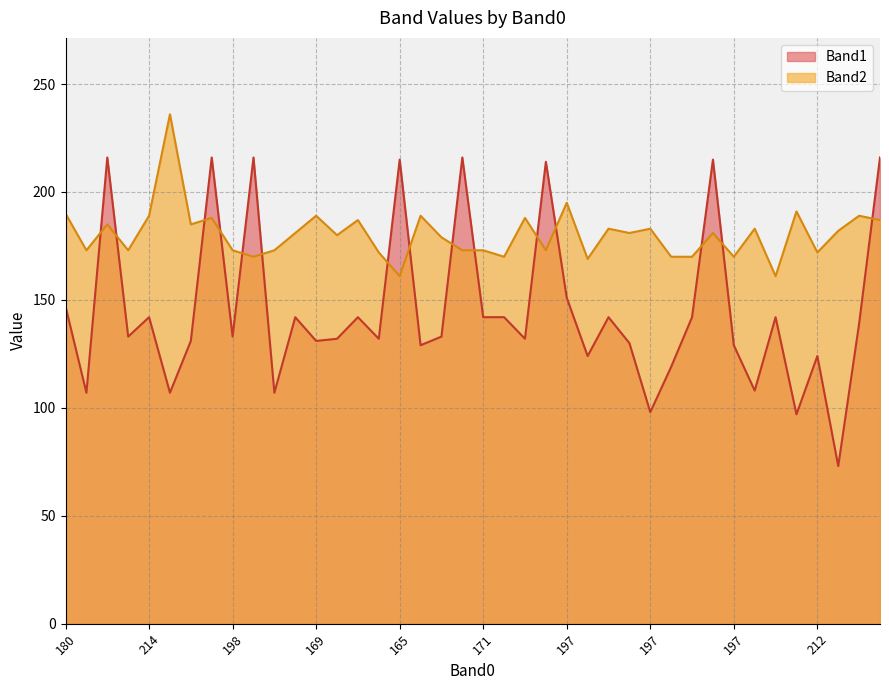

At which label does Band2 reach its peak?

188